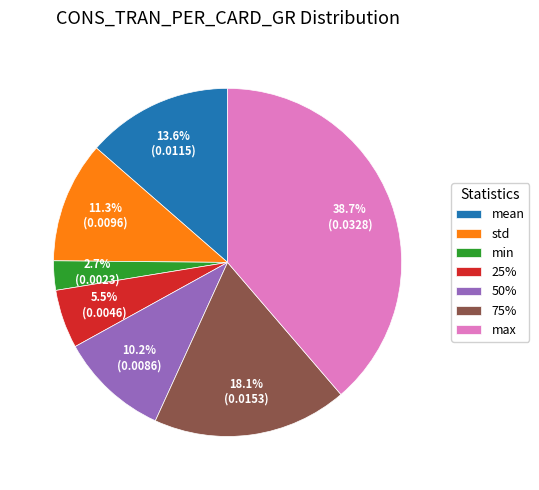

Does mean represent more than half of the total?

No